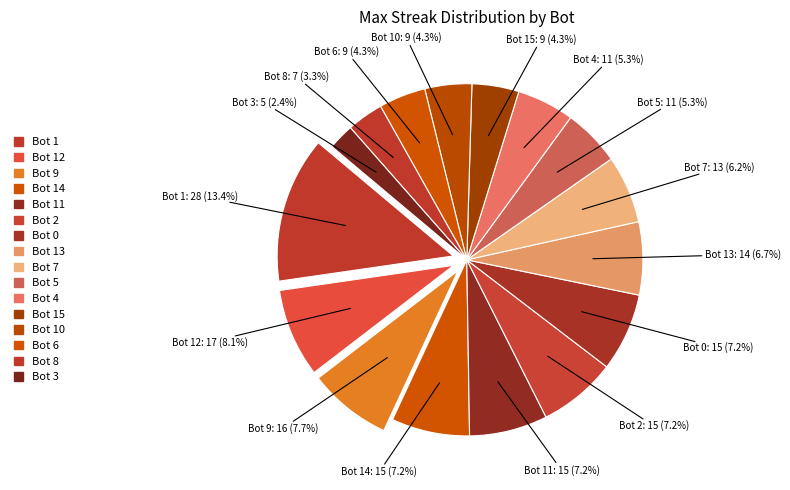

How many slices are in this pie chart?

16